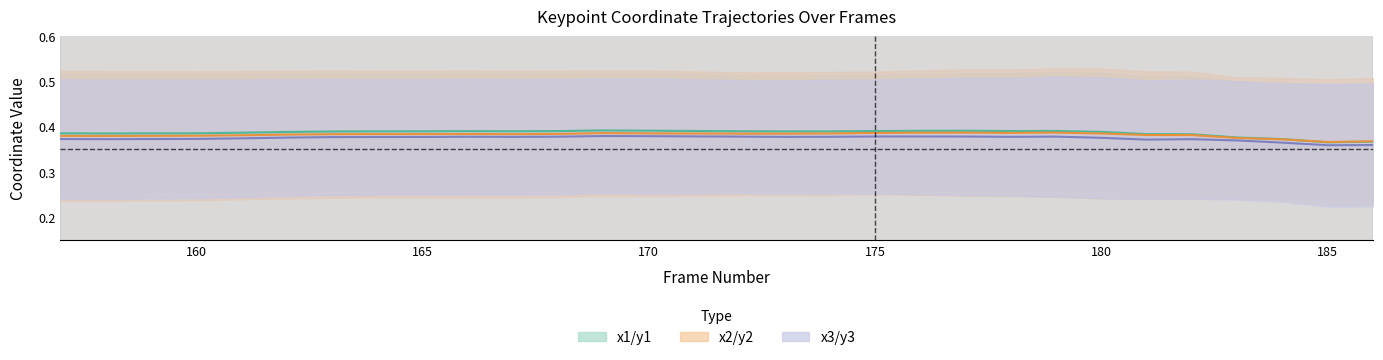

Rank the series by their maximum value, from highest to lowest.

x1/y1, x2/y2, x3/y3